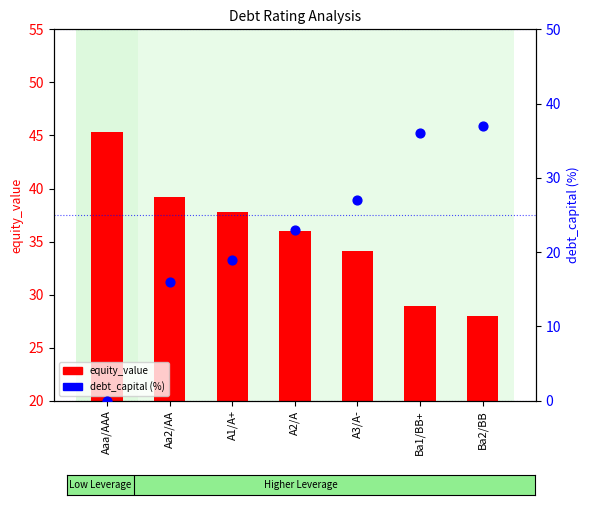

What are all the series names shown in the legend?

equity_value, debt_capital (%)